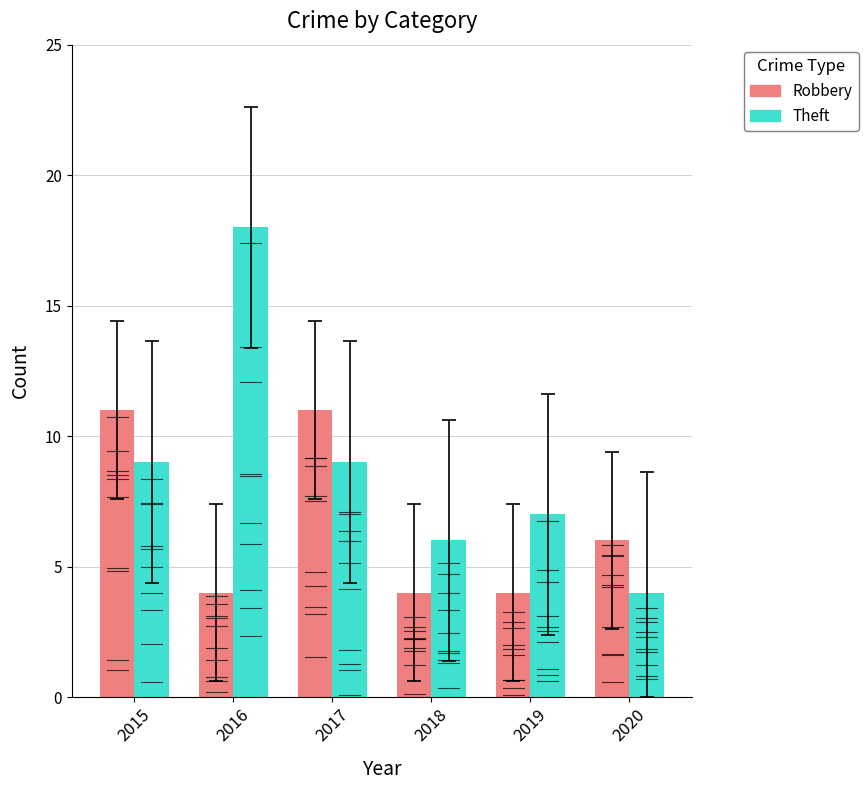

What is the smallest value displayed?

4